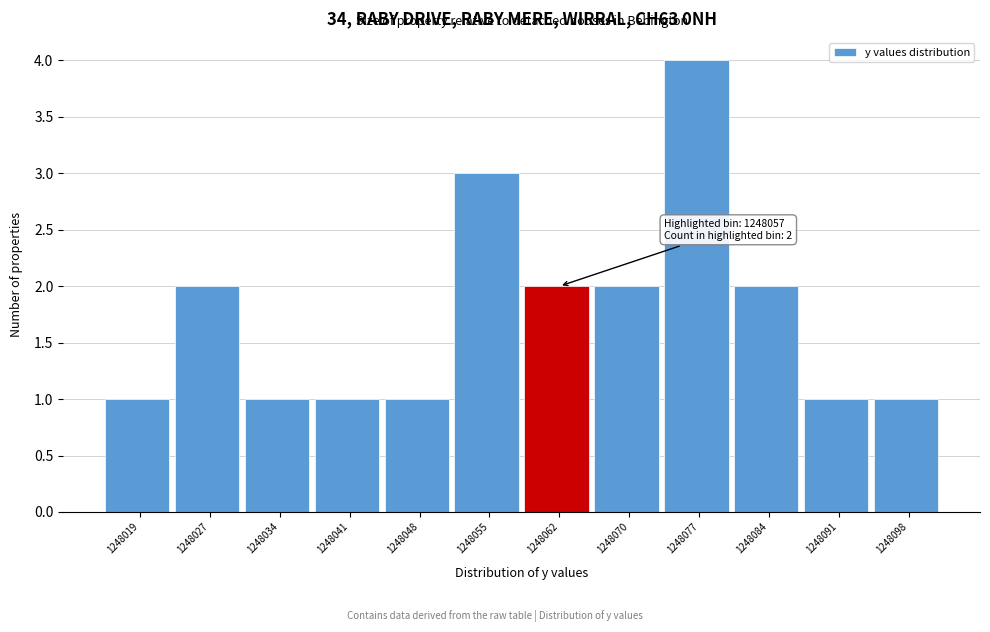

Which range on the x-axis has the tallest bar?

1248073 to 1248080